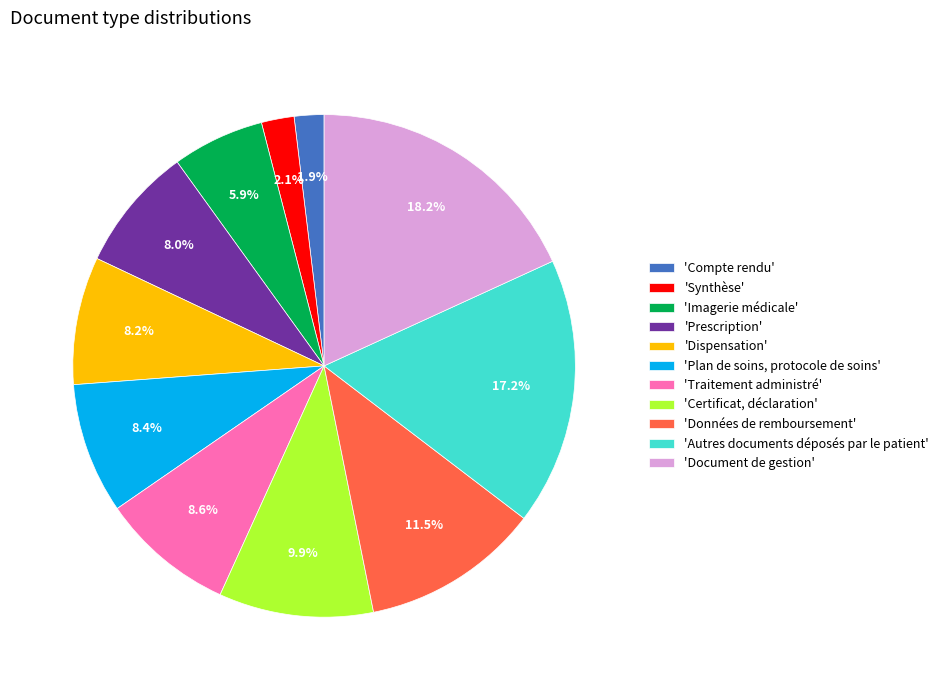

What is the total percentage of 'Synthèse' and 'Plan de soins, protocole de soins'?

10.5%